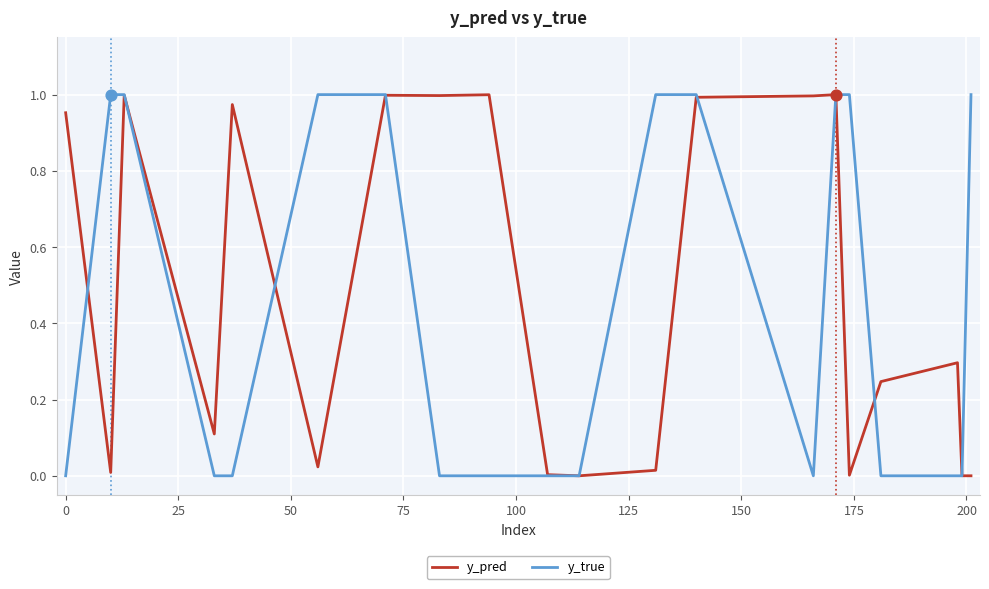

Which series has the widest spread of values?

y_true